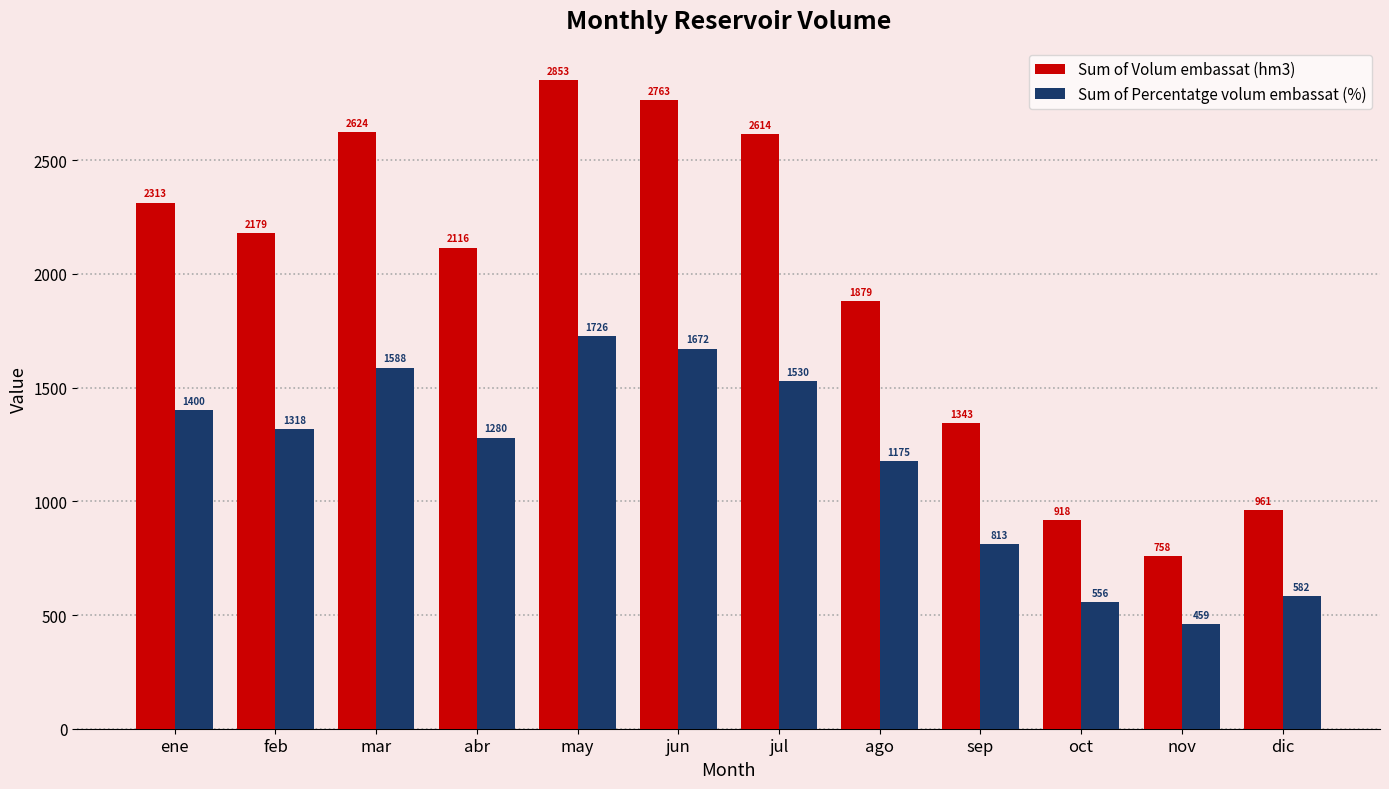

What is the sum of all Sum of Percentatge volum embassat (%) values?

14099.5